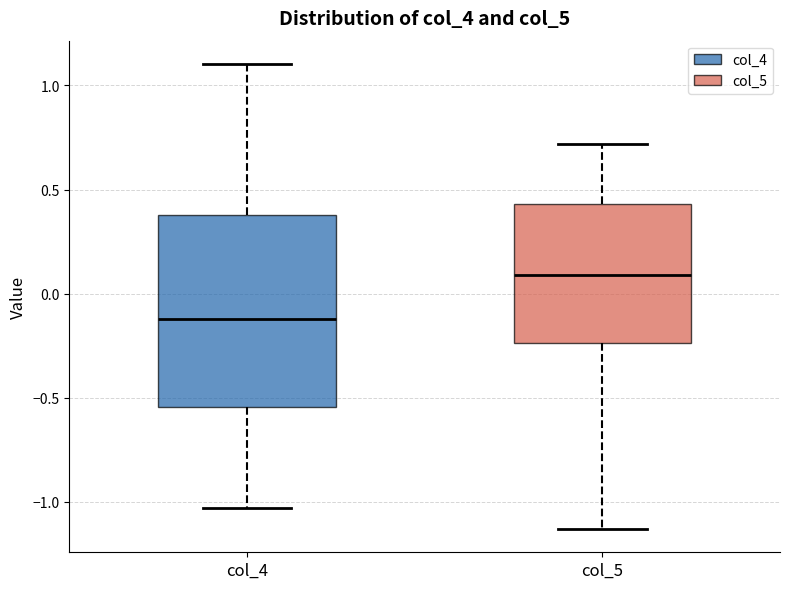

Which box is the tallest, from its lower edge to its upper edge?

col_4